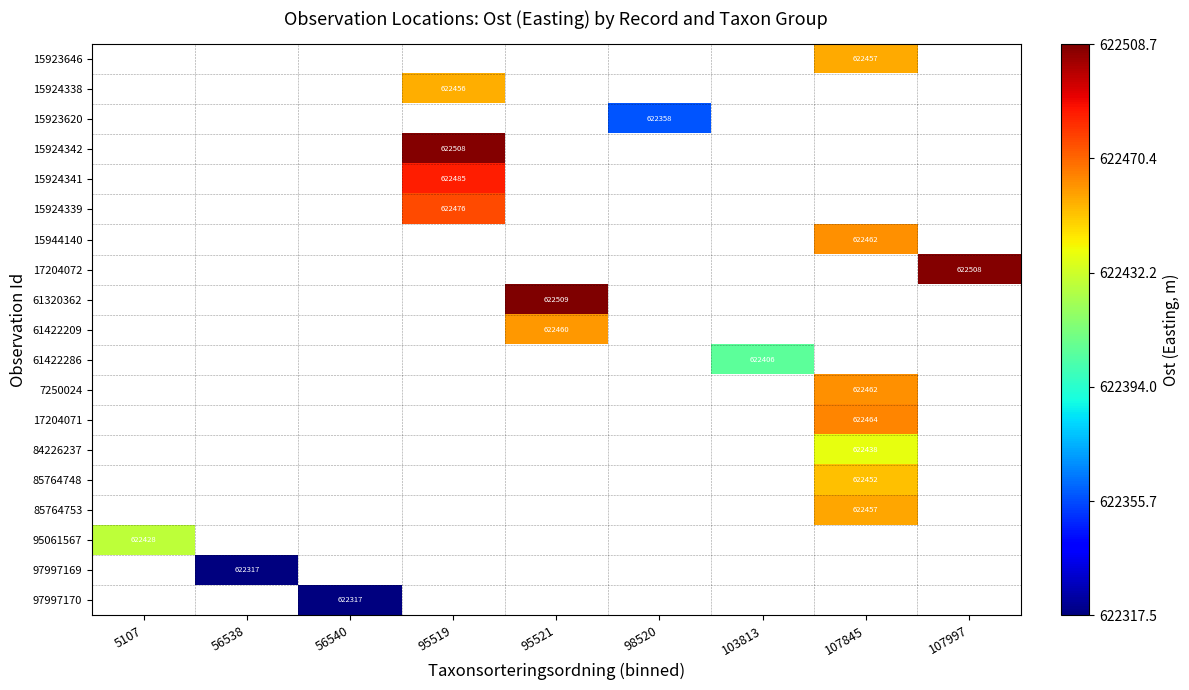

Is the value of 15923620 at 103813 greater than the value of 85764748 at 95521?

No